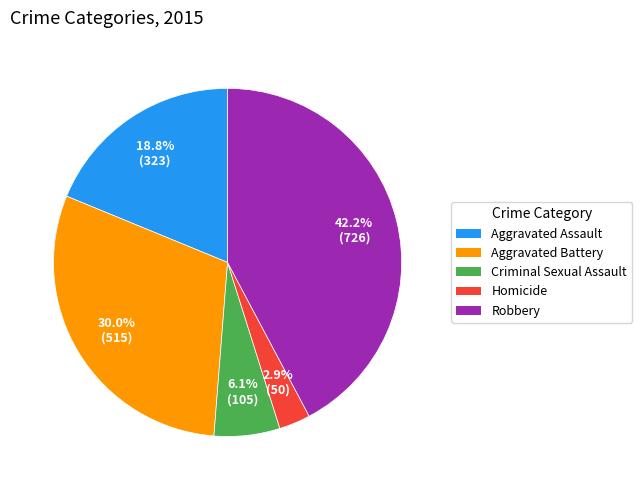

Which category has the smallest portion of the pie?

Homicide